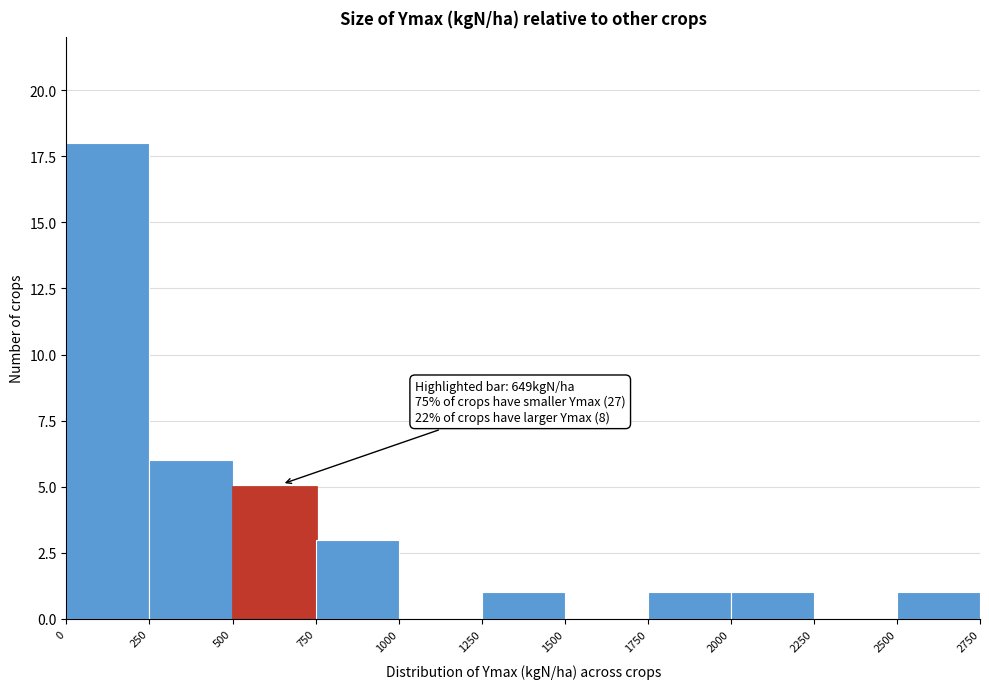

Which range on the x-axis has the tallest bar?

0 to 250